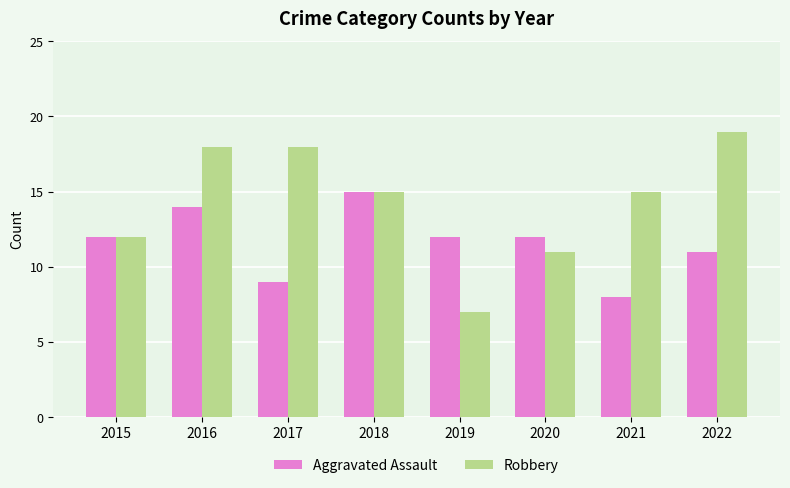

Is it true that Aggravated Assault equals 5 at 2020?

False